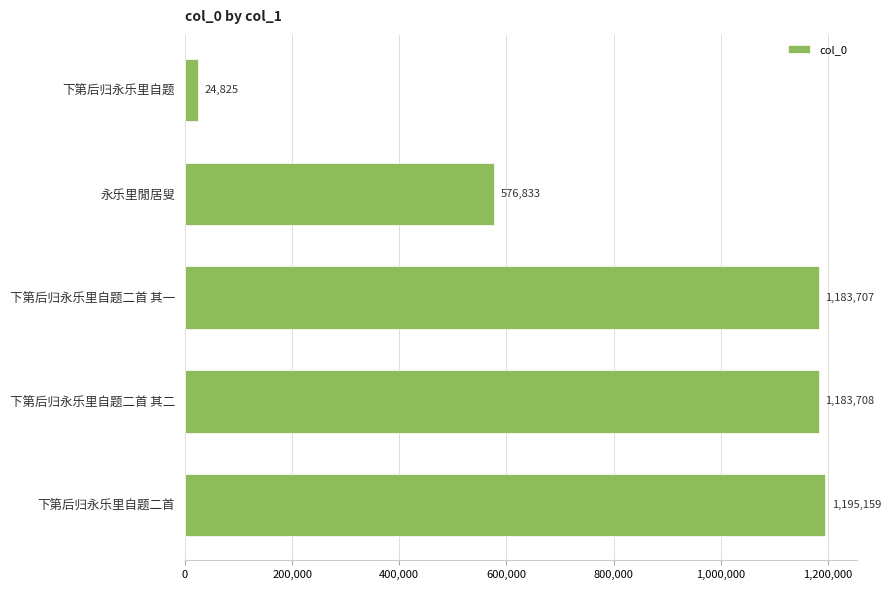

The chart shows a value of 1822379 at 下第后归永乐里自题二首 其一. True or false?

False